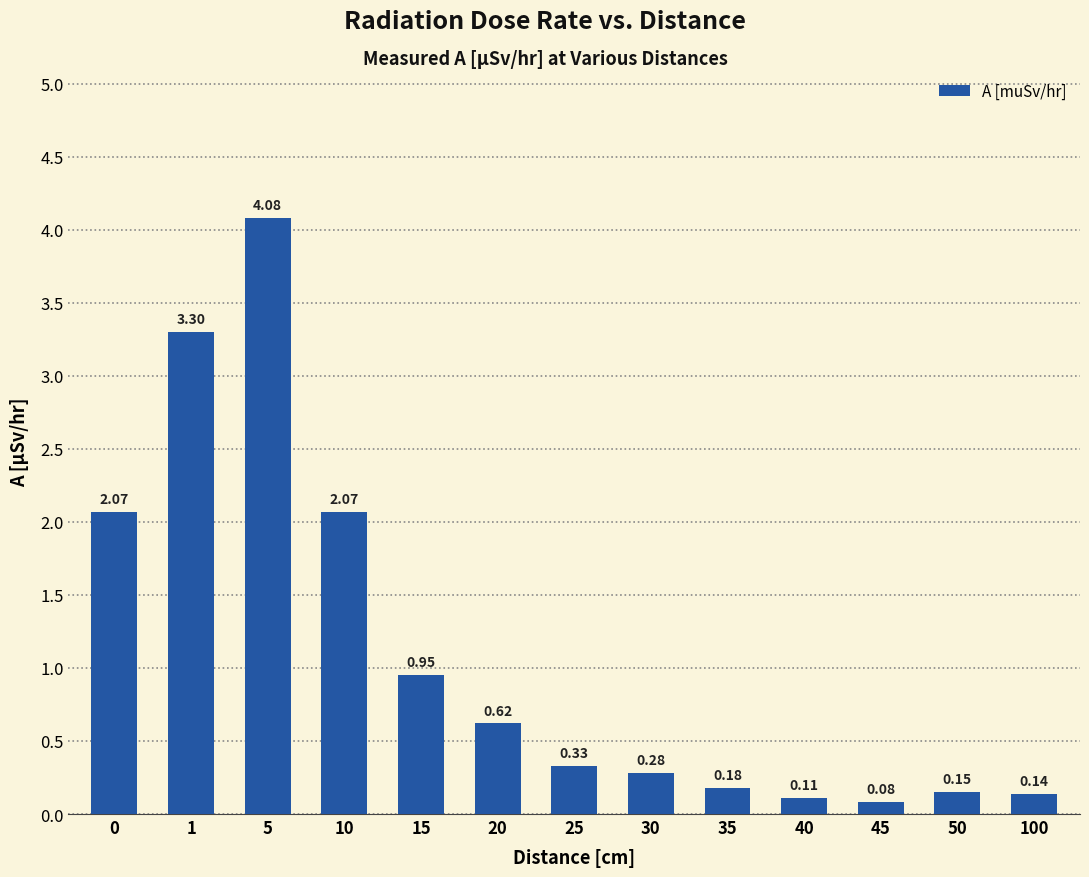

Are the bars horizontal?

No